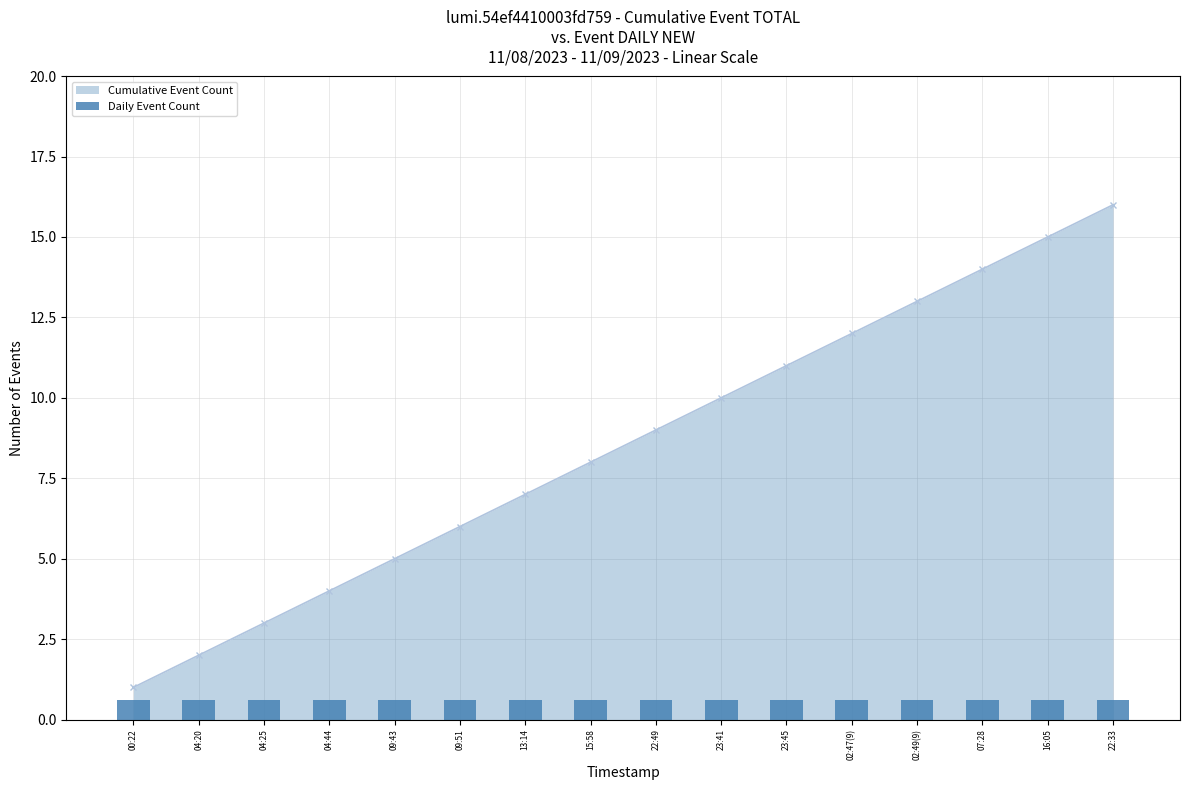

Between 04:25 and 04:44, which is larger?

04:44